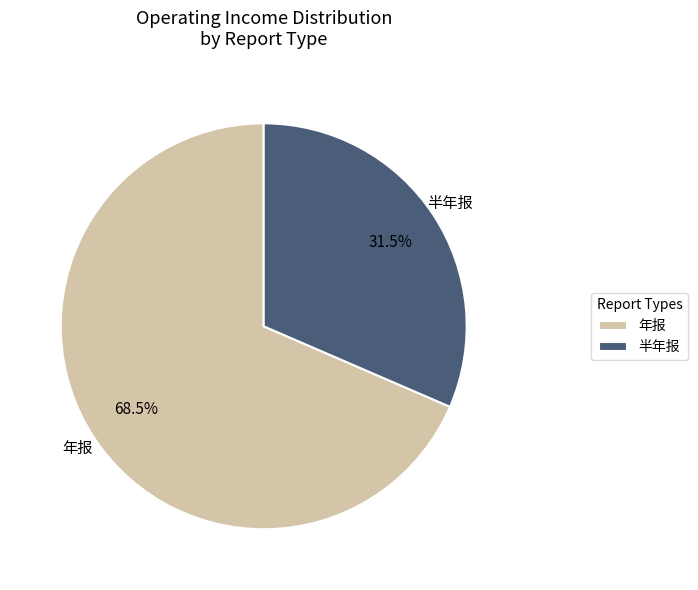

How many slices are in this pie chart?

2